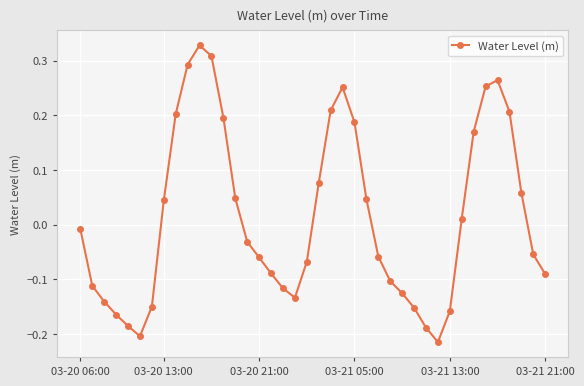

What is the sum of all values?

0.6